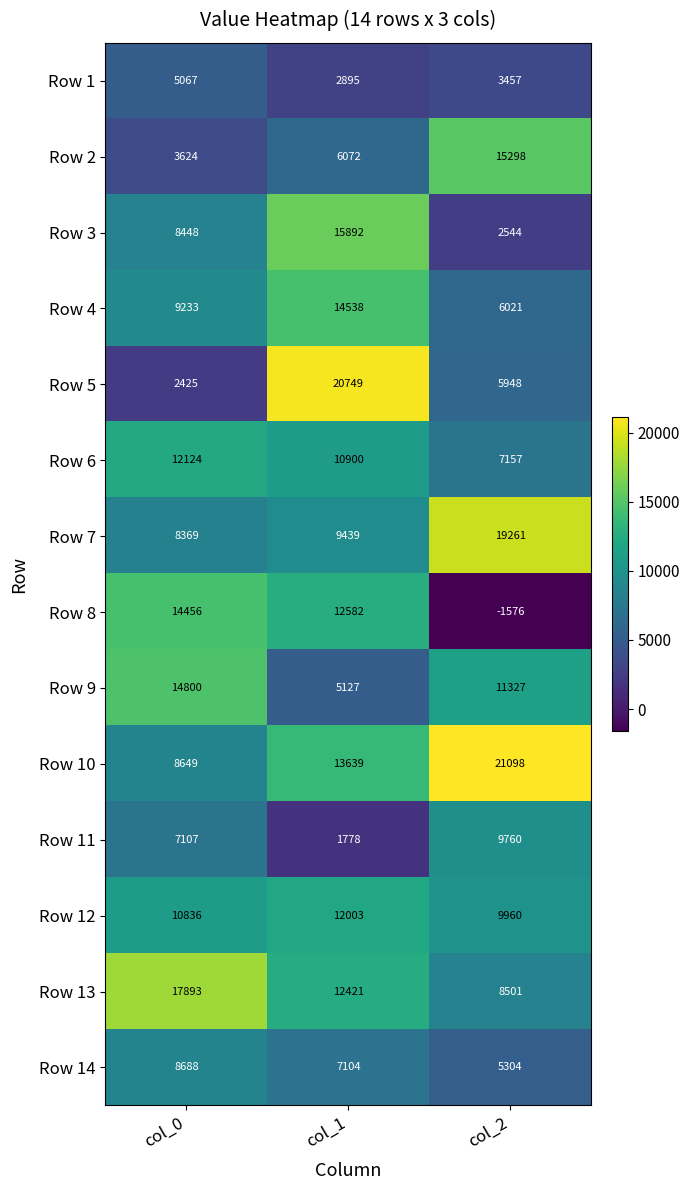

Which label corresponds to the largest value in the chart?

col_2